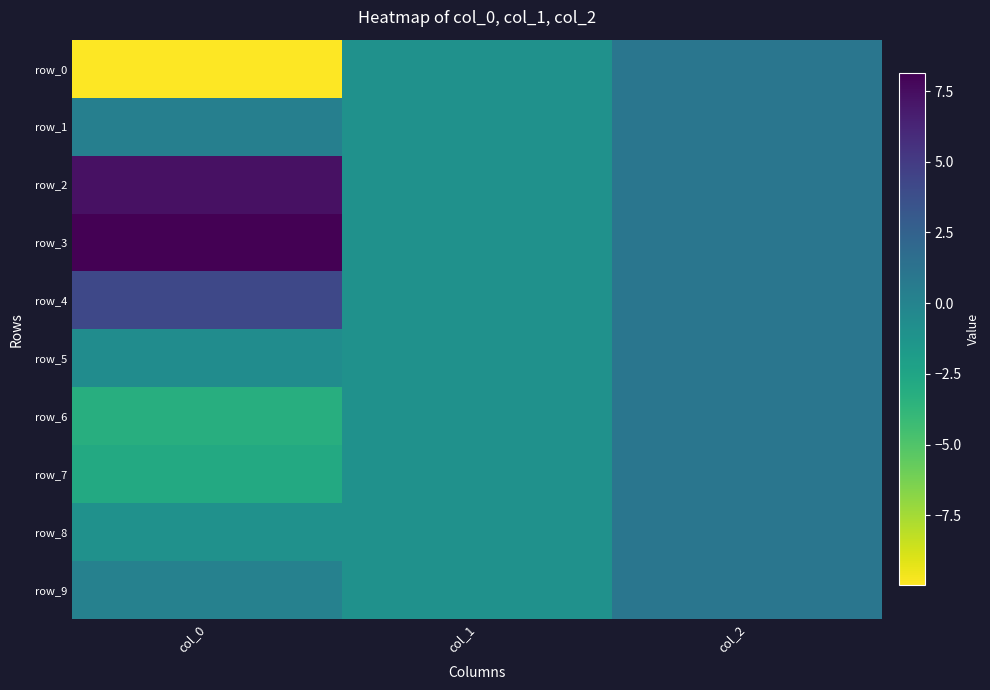

The value of row_5 at col_0 is -0.7. True or false?

True